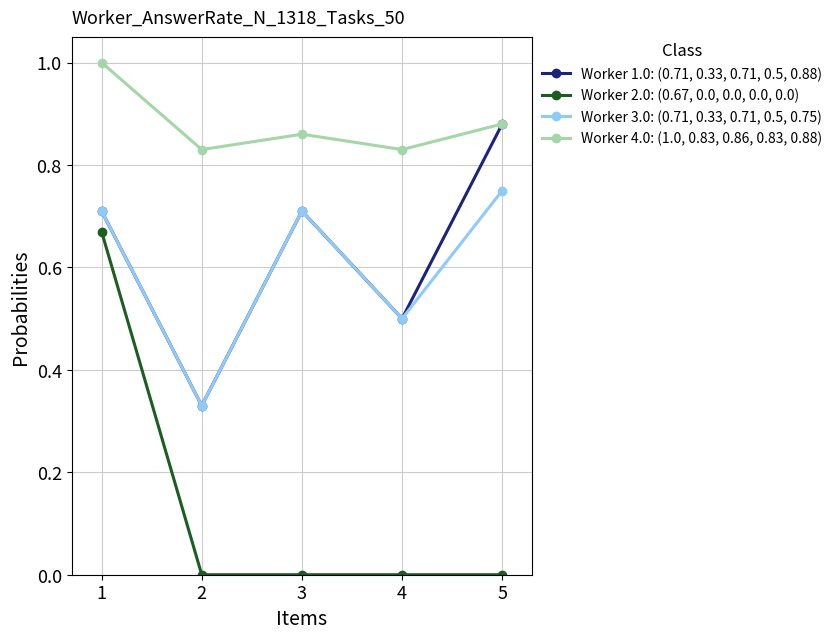

Does the chart display data point markers on the line(s)?

Yes